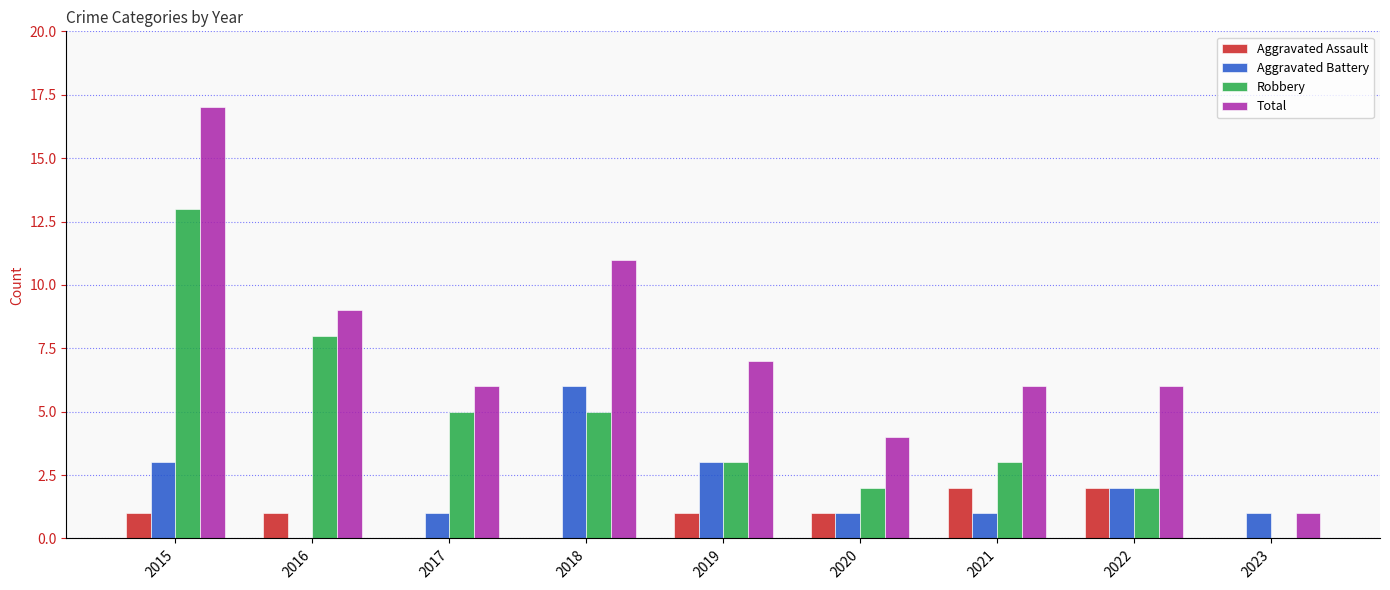

What is the sum of all Total values?

67